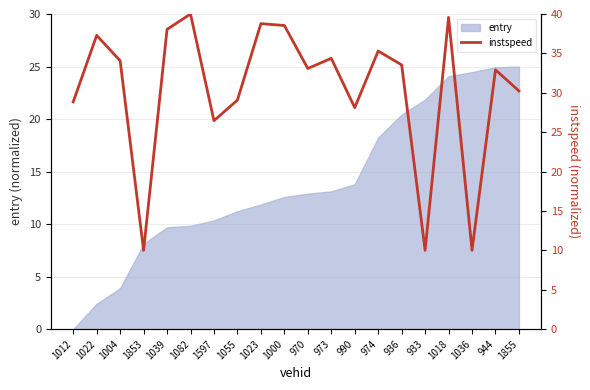

Does the chart have visible grid lines?

Yes